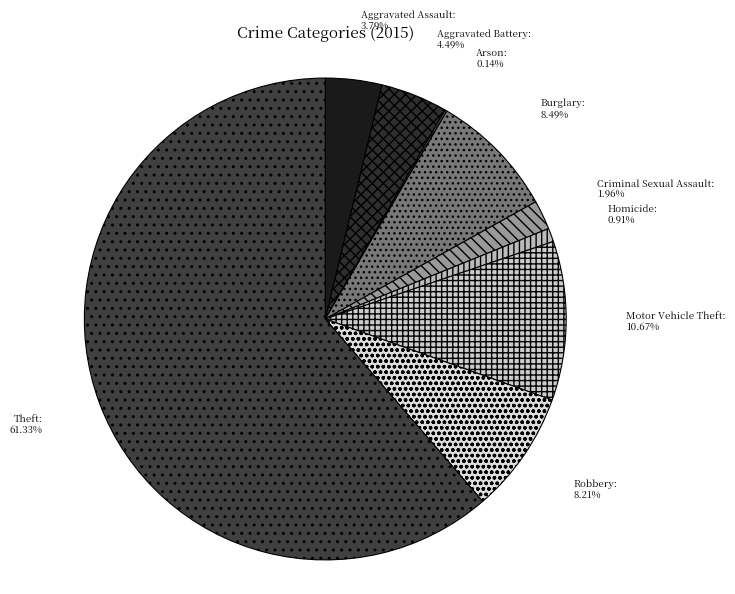

Which has a higher value, Aggravated Assault or Motor Vehicle Theft?

Motor Vehicle Theft